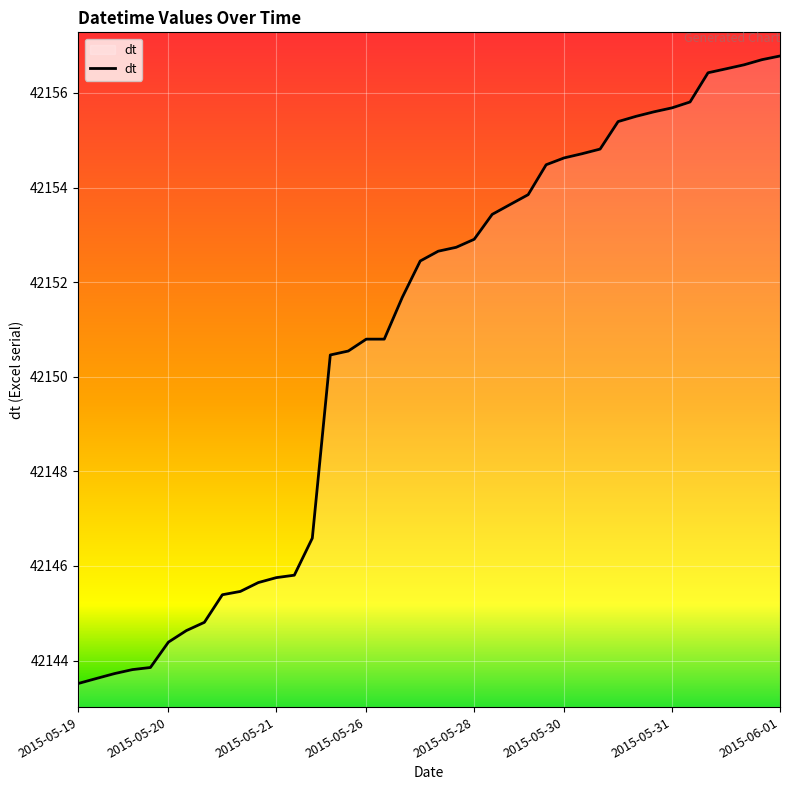

What is the difference between the maximum and minimum values?

13.3